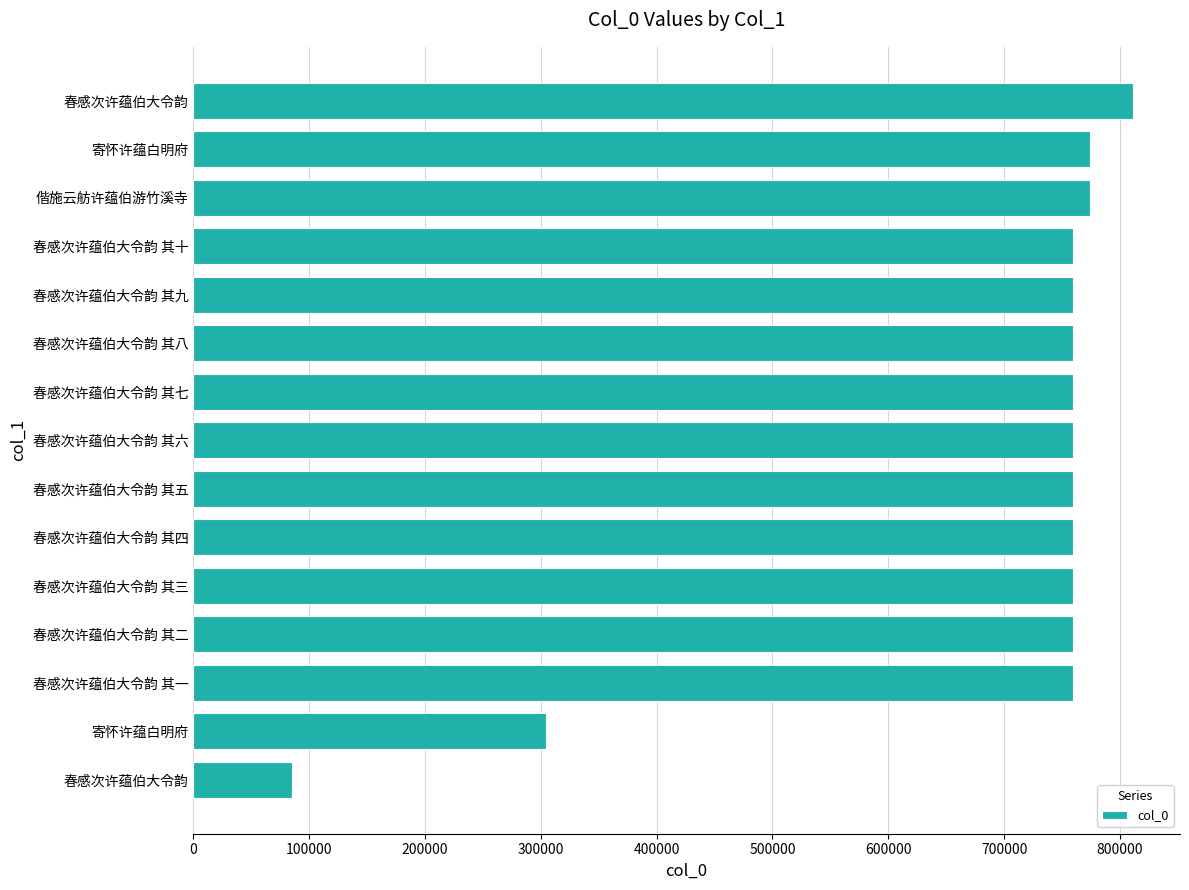

How many distinct data groups are displayed?

1